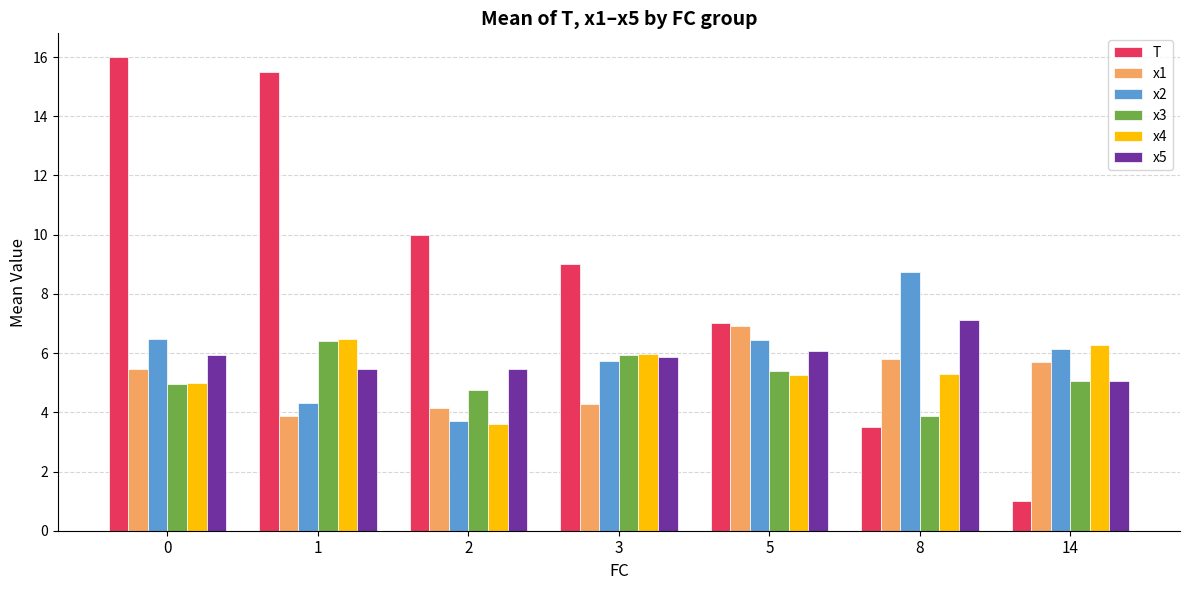

Are the bars grouped side by side (vs. stacked)?

Yes